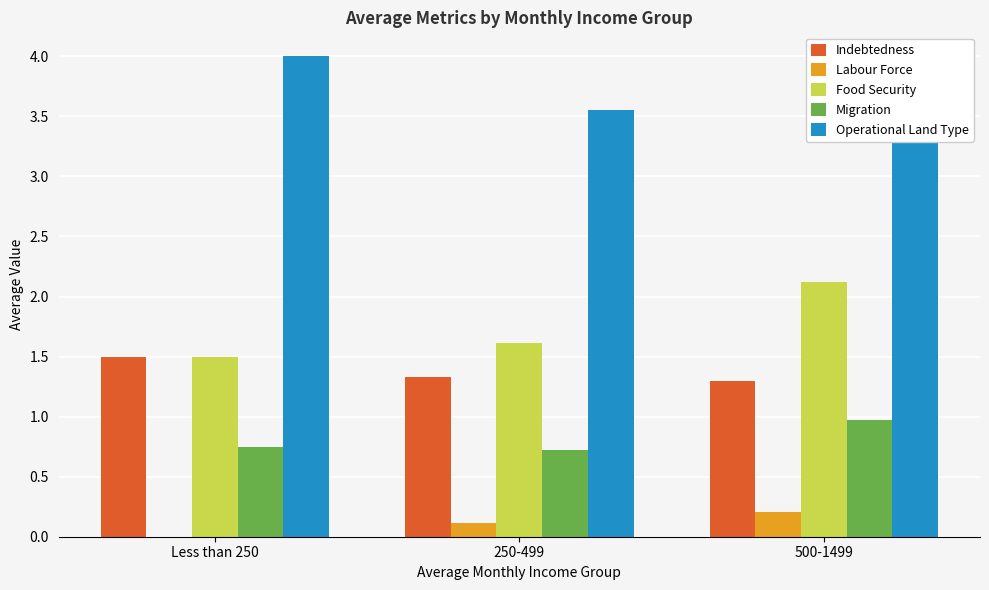

What is the label of the 2nd bar from the left?

250-499